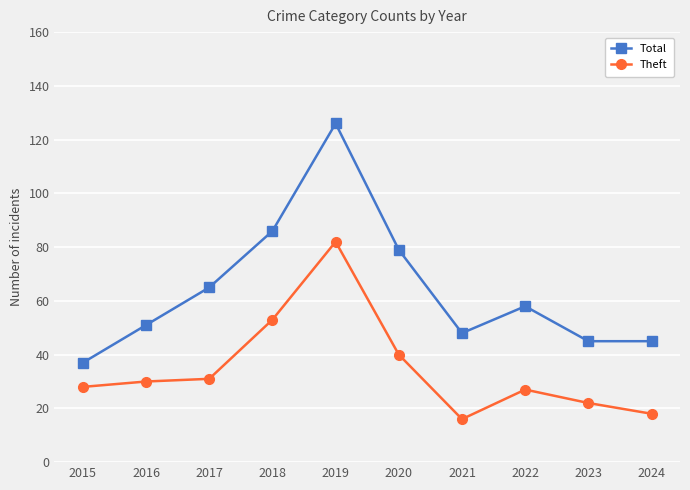

What is the spread (max minus min) of values at 2018?

33